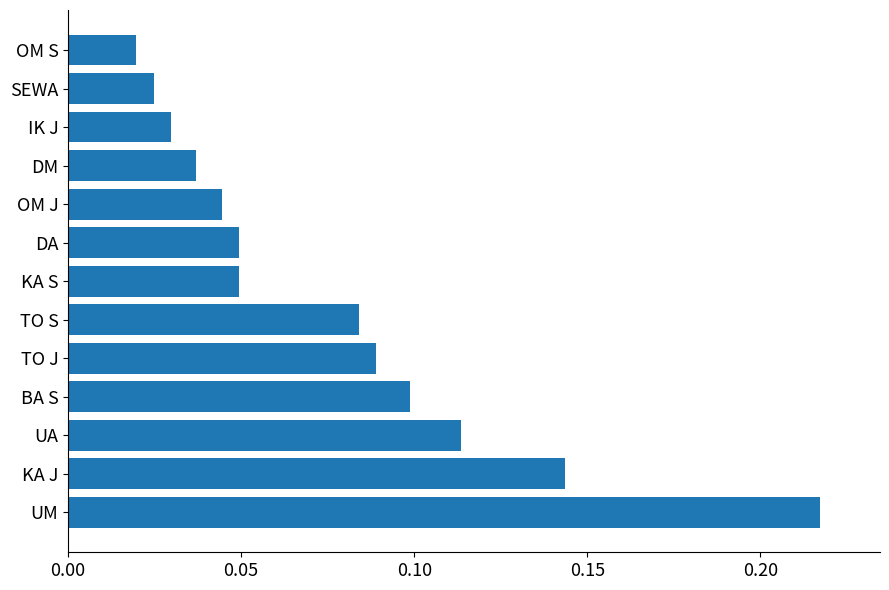

The value at UA is 0.2. True or false?

False